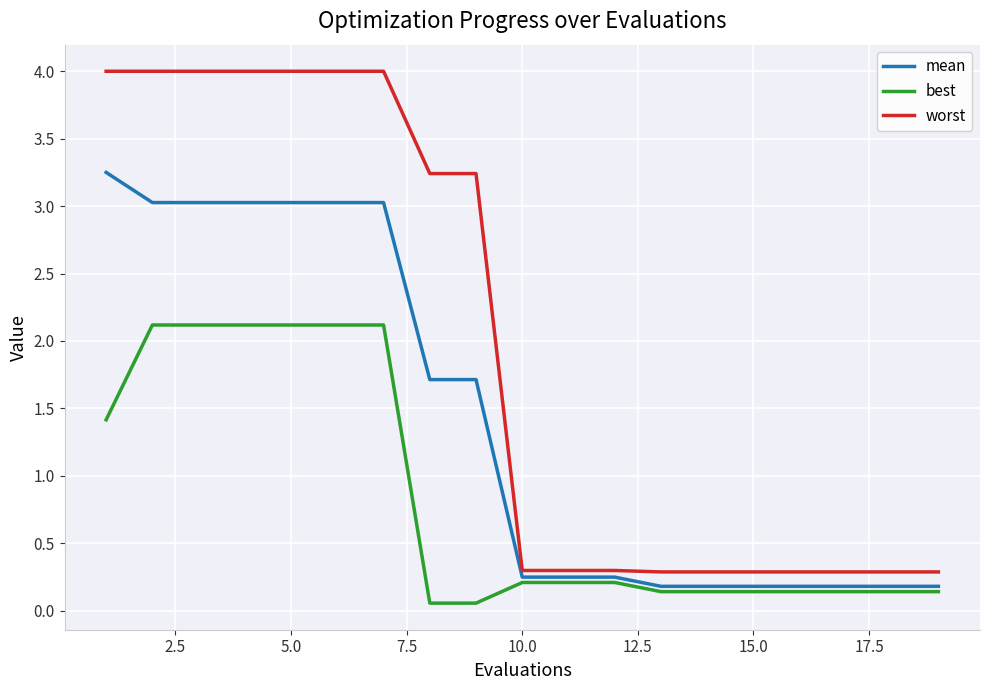

True or false: worst and best intersect in this chart.

False